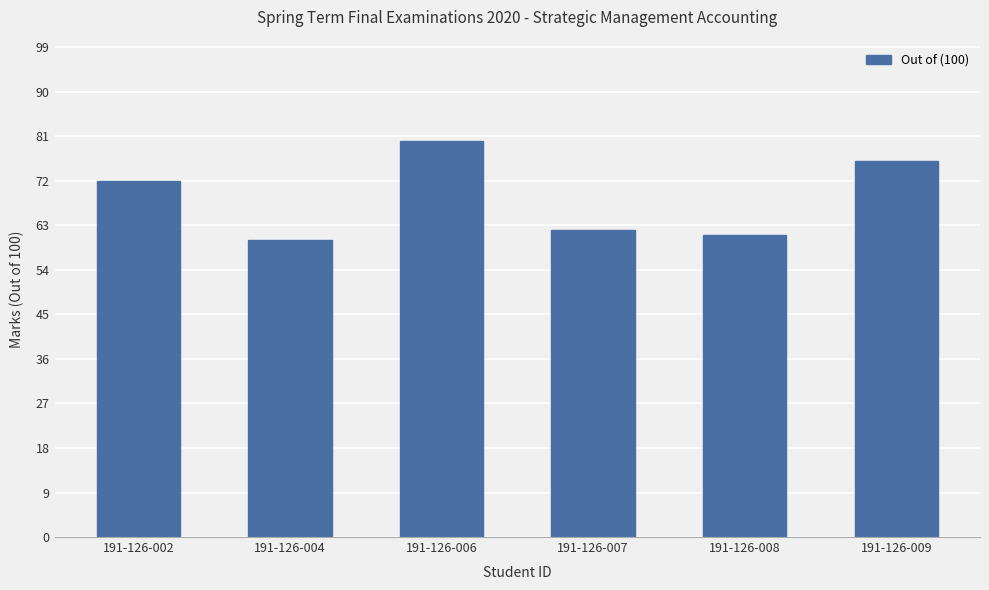

The chart shows a value of 61 at 191-126-008. True or false?

True